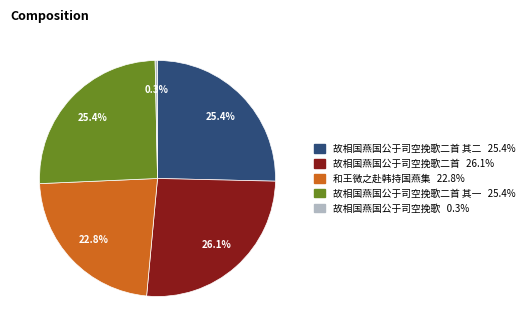

Is there a majority slice in this chart?

No